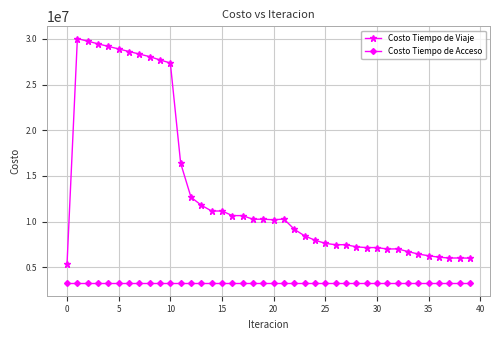

Rank the series by their average value, from lowest to highest.

Costo Tiempo de Acceso, Costo Tiempo de Viaje